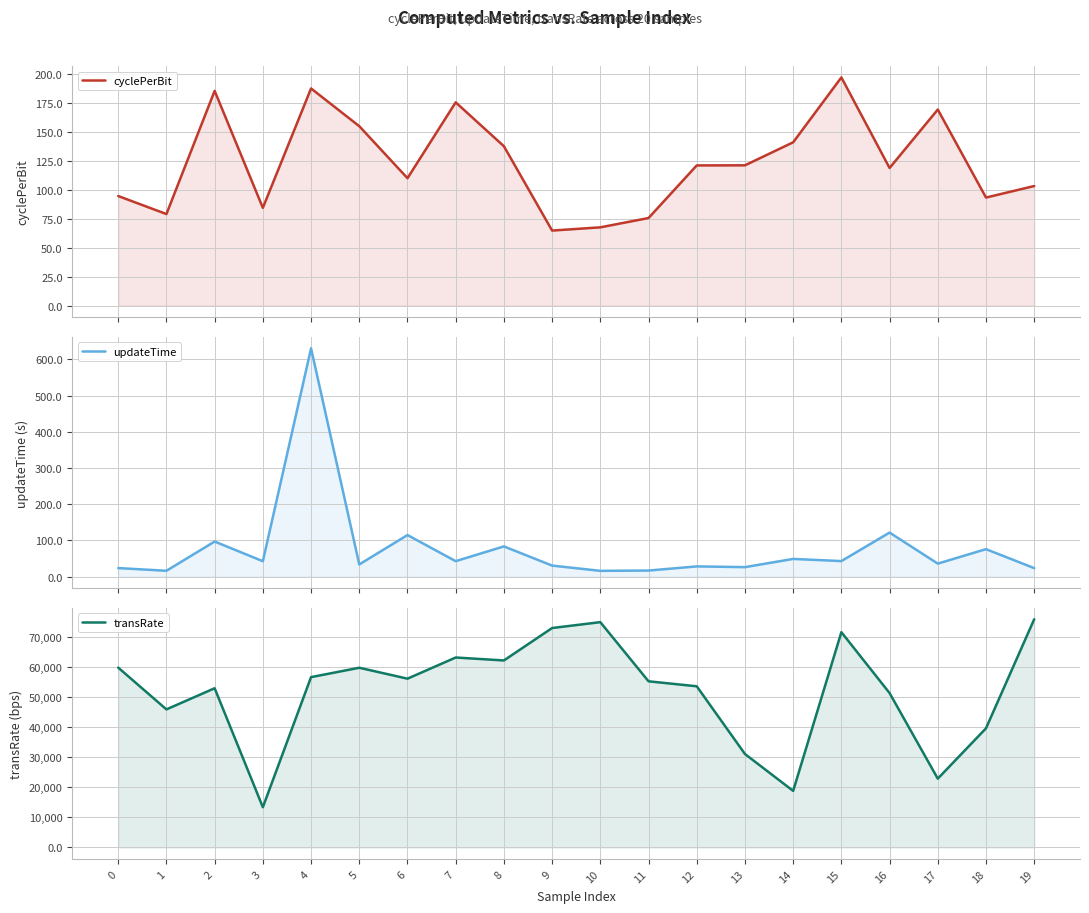

At how many categories does at least one series exceed 62122?

6